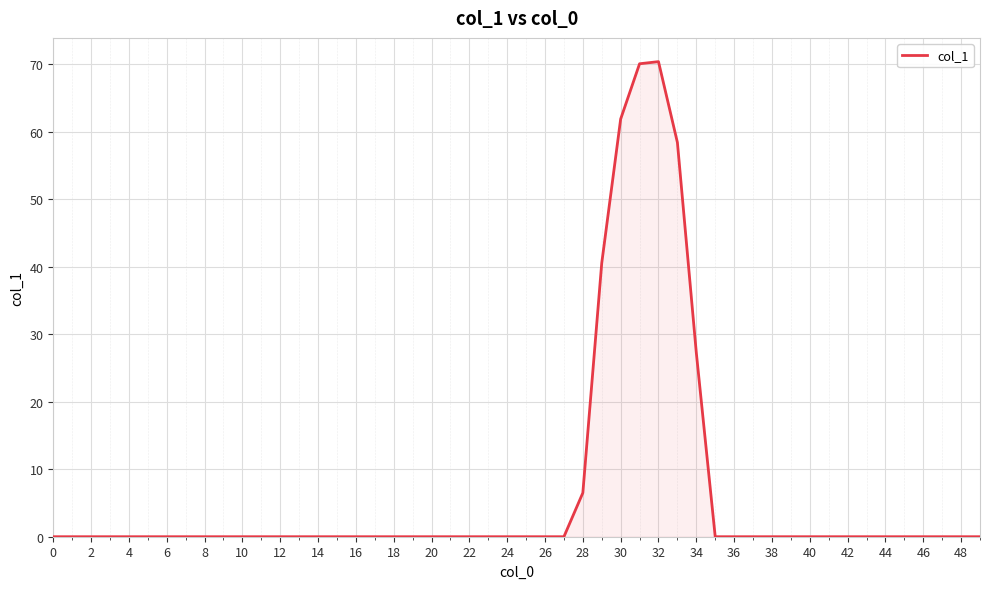

What is the greatest value displayed?

70.4